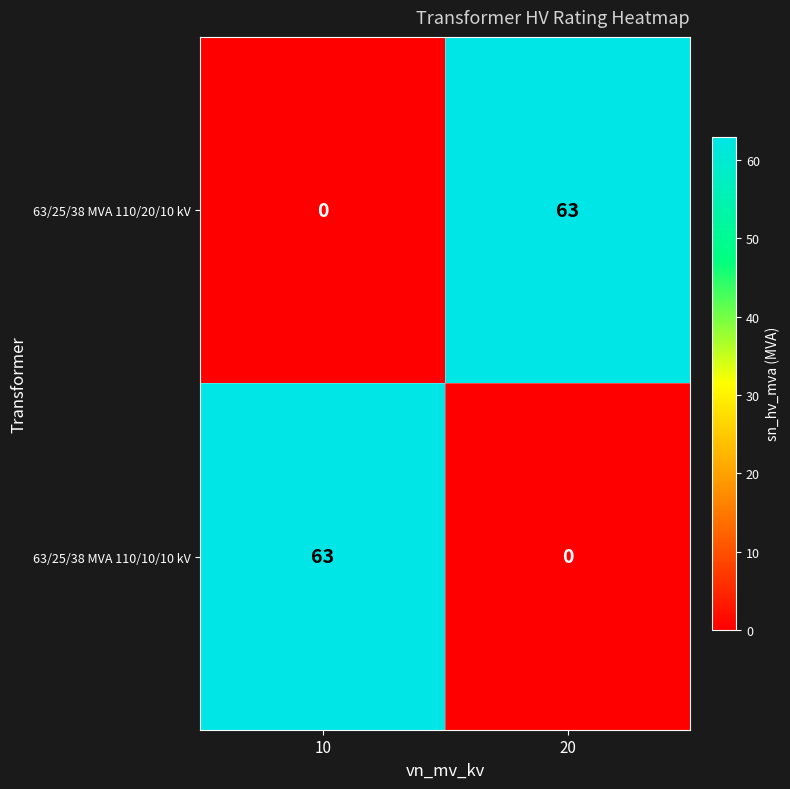

The value of 63/25/38 MVA 110/20/10 kV at 20 is 63. True or false?

True